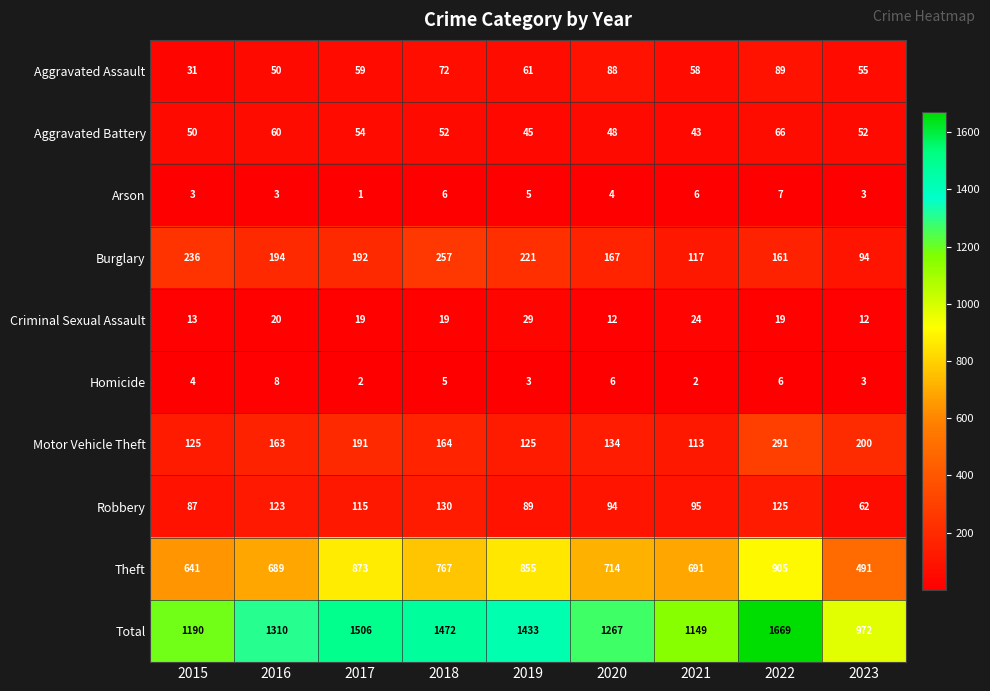

What is the total value across all series at 2020?

2534